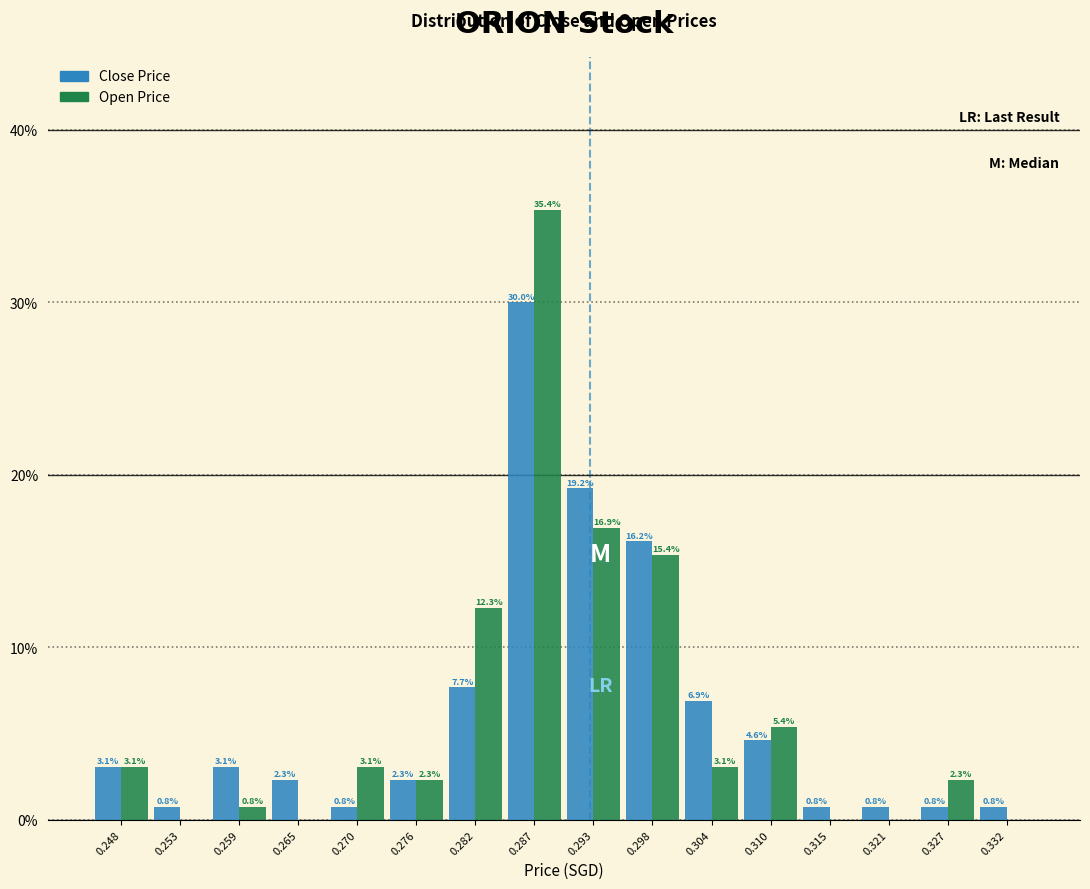

In the Close Price series, which range on the x-axis has the tallest bar?

0.284 to 0.290